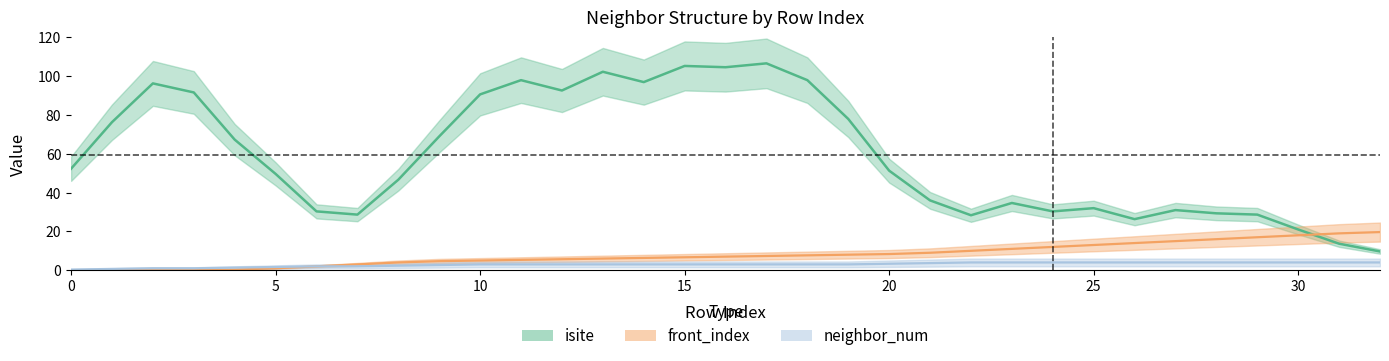

Where is neighbor_num nearest to the value 2?

6